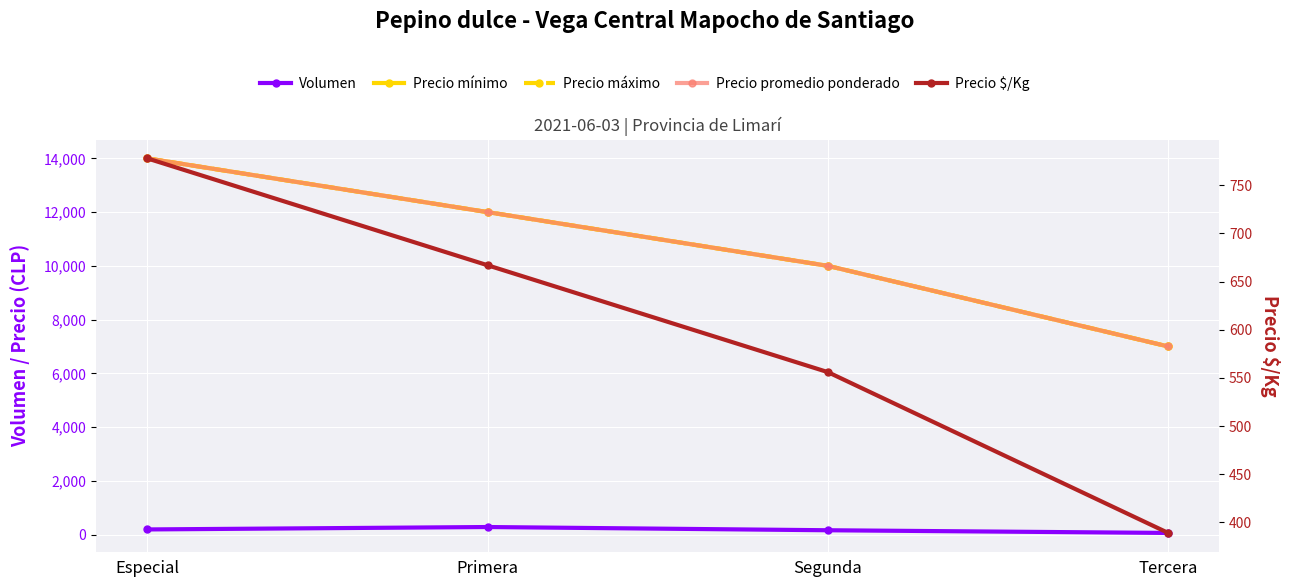

The value of Precio máximo at Segunda is 10000. True or false?

True